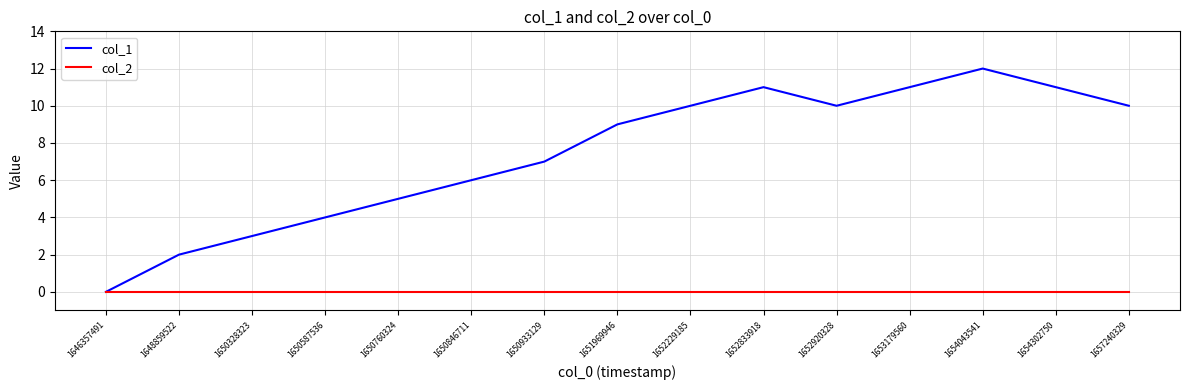

Is this an area chart (filled region under the line)?

No